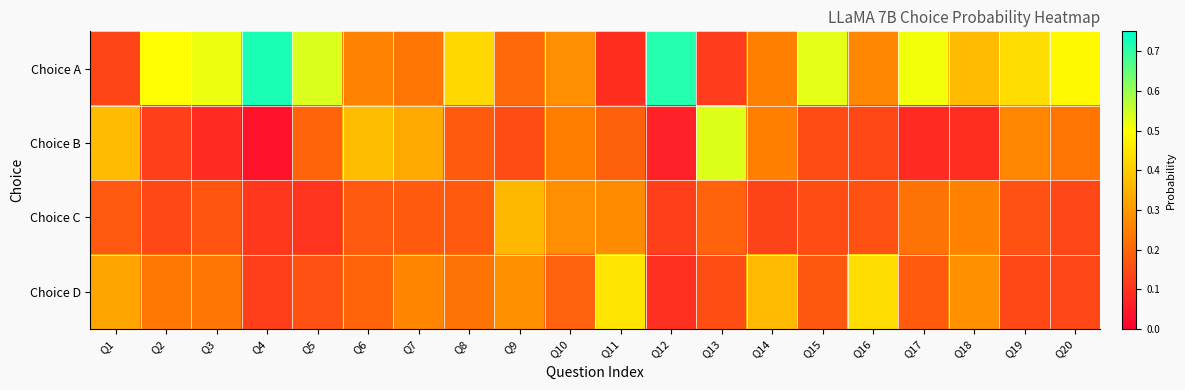

What is the difference between the highest and lowest values at Q17?

0.4